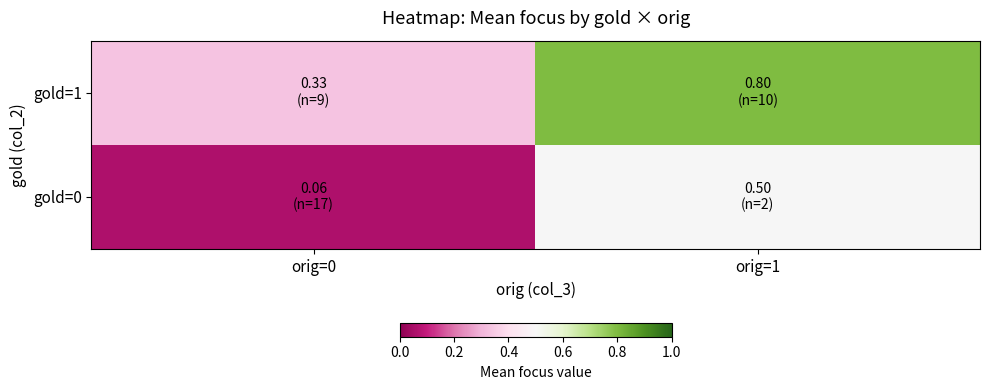

At which category is the sum across all series the highest?

orig=1